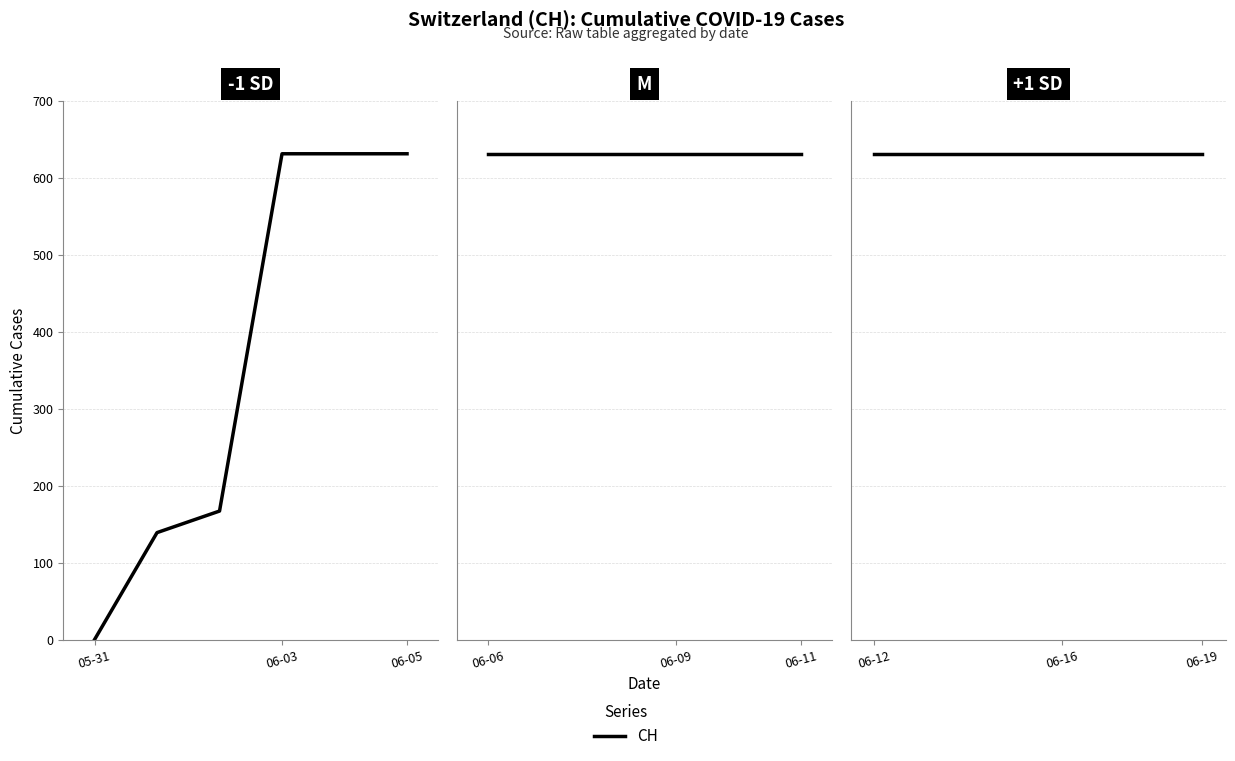

Reading left to right, transcribe all the data shown in this chart.

0	139	167	631	631	631	631	631	631	631	631	631	631	631	631	631	631	631	631	631